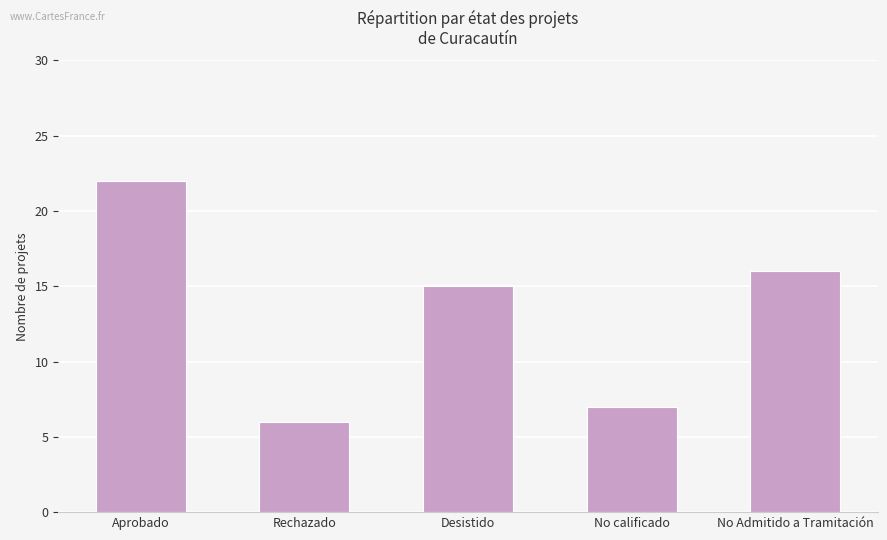

List the labels in order of value, largest first.

Aprobado, No Admitido a Tramitación, Desistido, No calificado, Rechazado